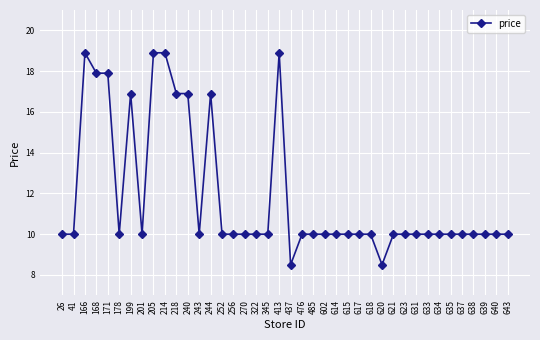

Reading left to right, extract all data points from this chart.

10.0	10.0	18.9	17.9	17.9	10.0	16.9	10.0	18.9	18.9	16.9	16.9	10.0	16.9	10.0	10.0	10.0	10.0	10.0	18.9	8.5	10.0	10.0	10.0	10.0	10.0	10.0	10.0	8.5	10.0	10.0	10.0	10.0	10.0	10.0	10.0	10.0	10.0	10.0	10.0